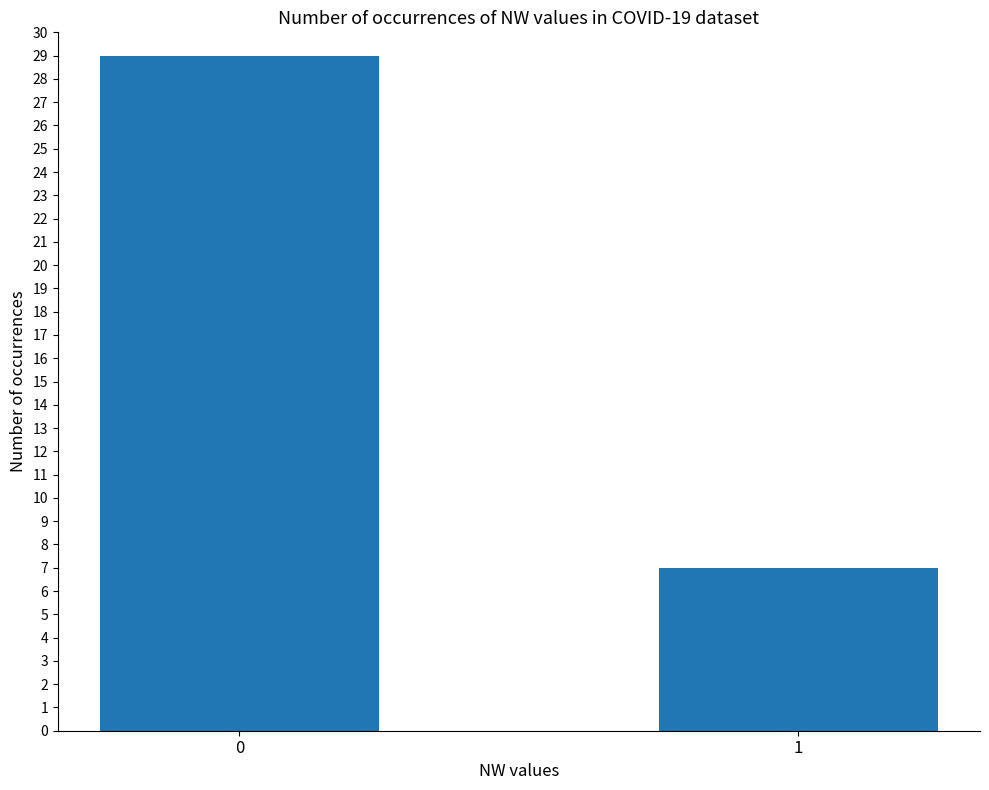

The chart shows a value of 41 at 0. True or false?

False